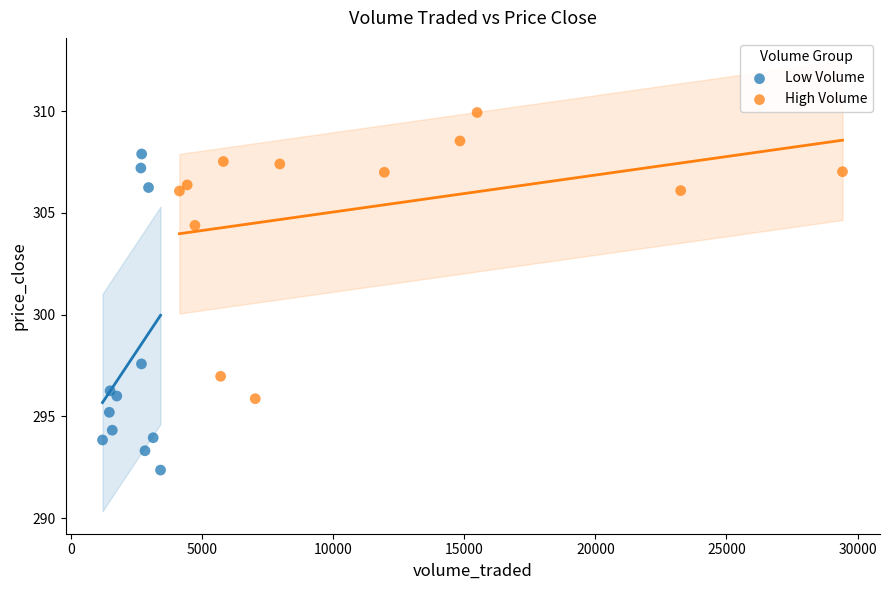

Which series has the widest spread of Y values?

Low Volume